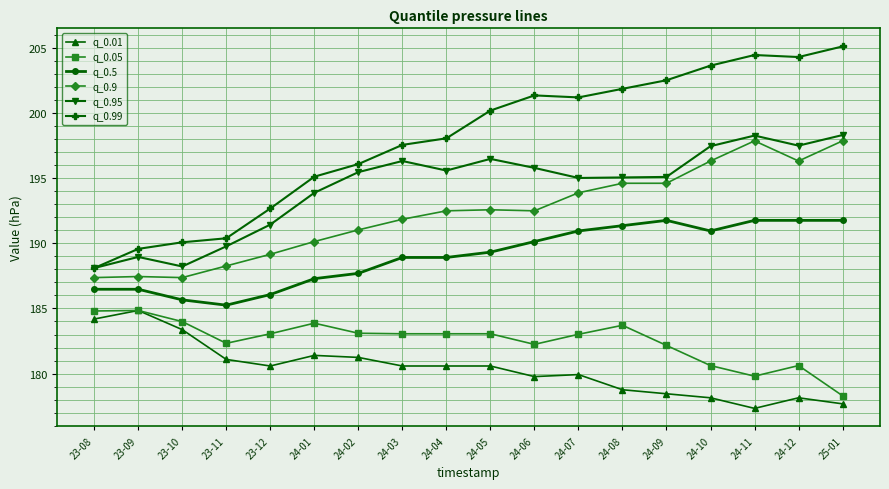

Is the value of q_0.05 at 24-09 greater than the value of q_0.99 at 25-01?

No